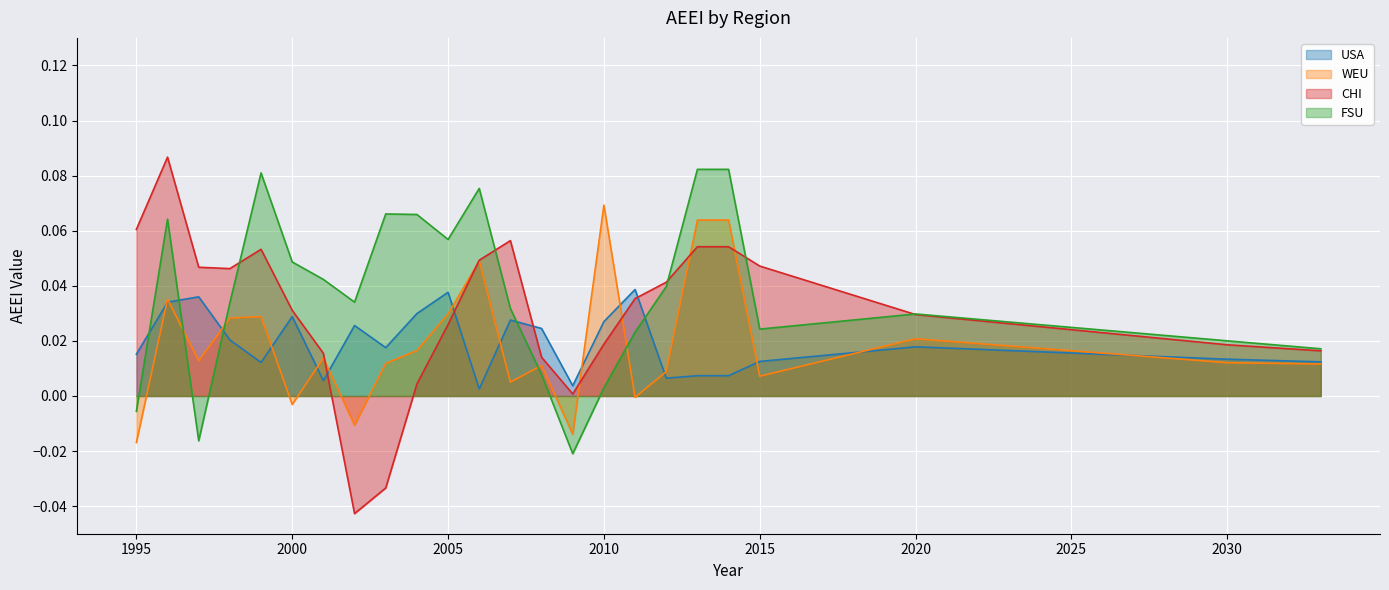

Which series has the widest spread of values?

CHI